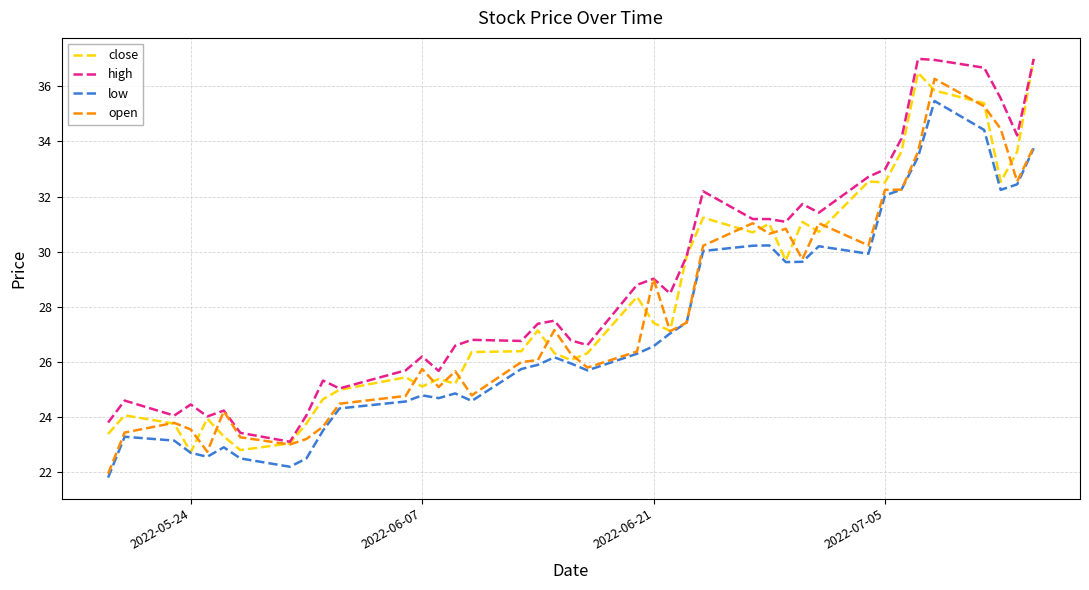

How many values in the high series are below 27?

19